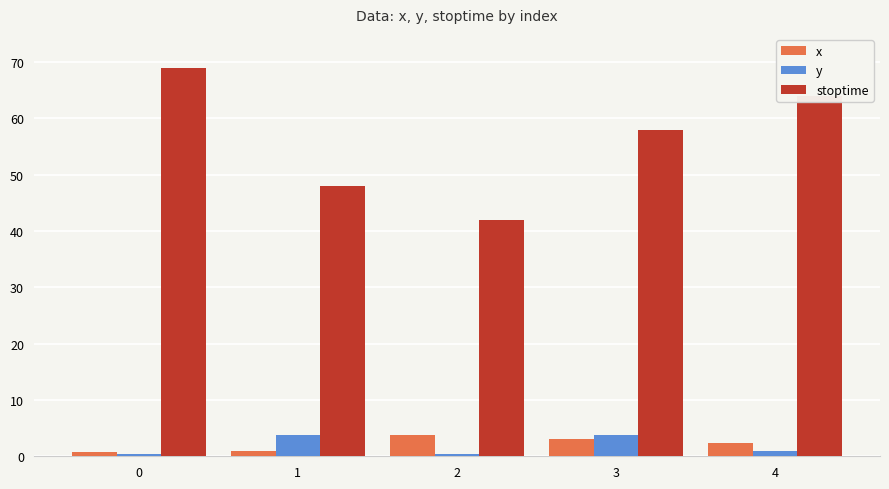

What are all the series names shown in the legend?

x, y, stoptime